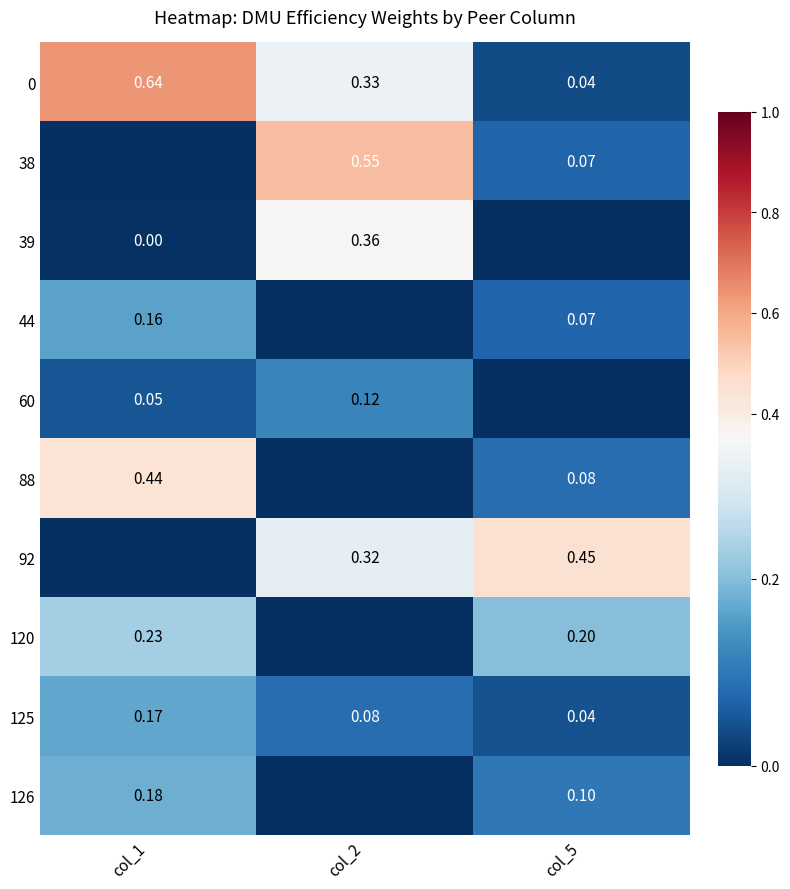

Is the value of 126 at col_5 greater than the value of 88 at col_5?

Yes